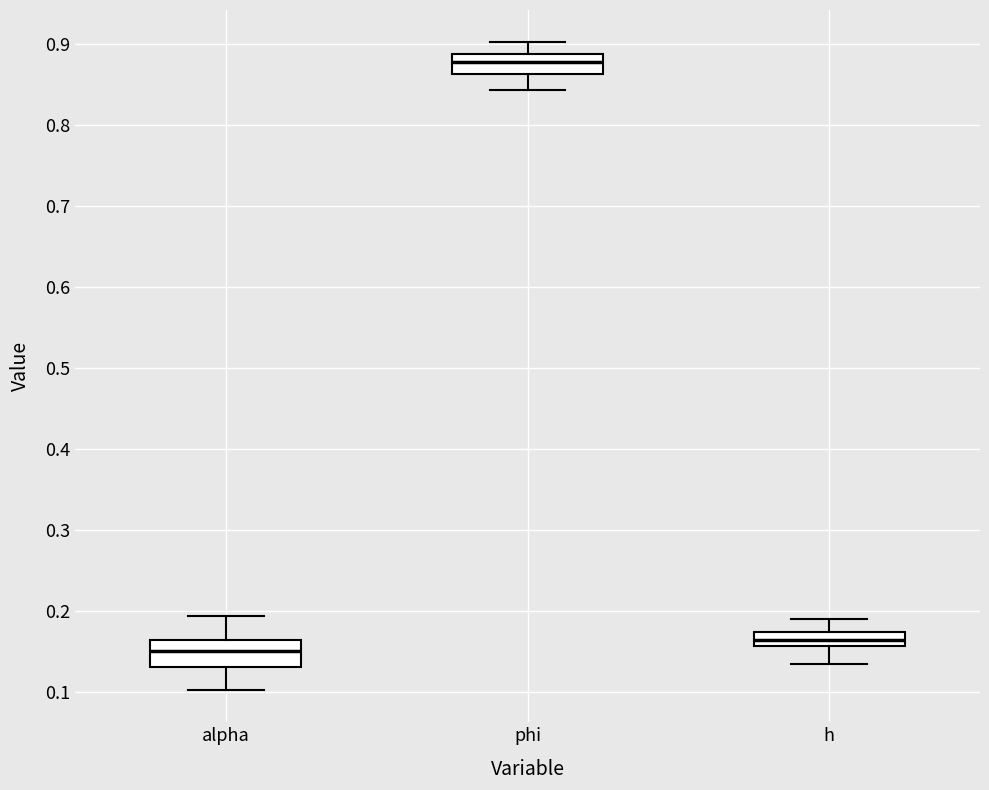

Reading left to right, read every box against the y-axis: the position of its median line, the range the box covers, and the ends of its whiskers. The values are not printed on the chart, so give them approximately, as read against the axis.

alpha: median 0.15, box 0.13 to 0.16, whiskers 0.10 to 0.19
phi: median 0.88, box 0.86 to 0.89, whiskers 0.84 to 0.90
h: median 0.16 (inside the box), box 0.16 to 0.17, whiskers 0.13 to 0.19